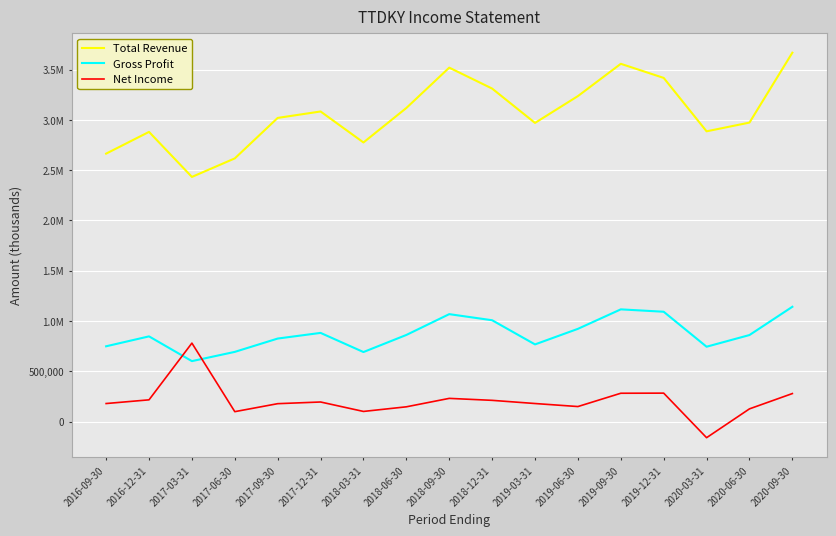

Does the chart have visible grid lines?

Yes